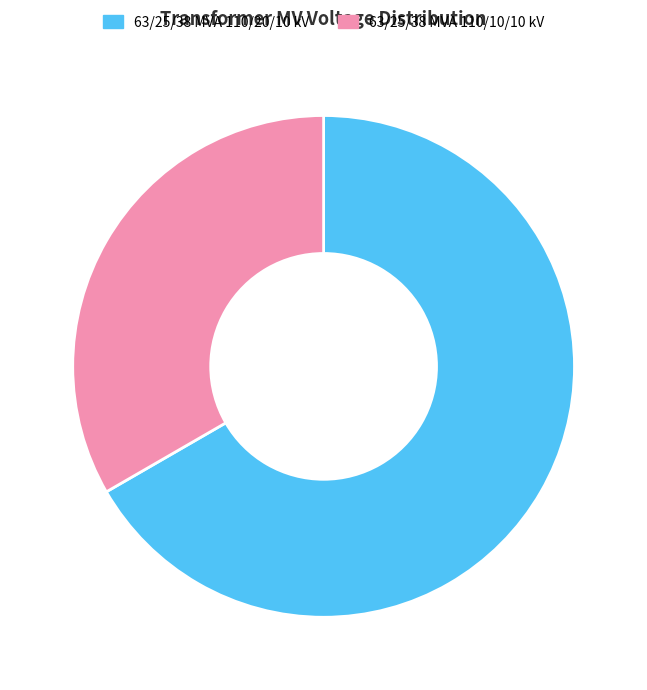

Approximately how many times larger is the value at 63/25/38 MVA 110/20/10 kV compared to 63/25/38 MVA 110/10/10 kV?

2.0